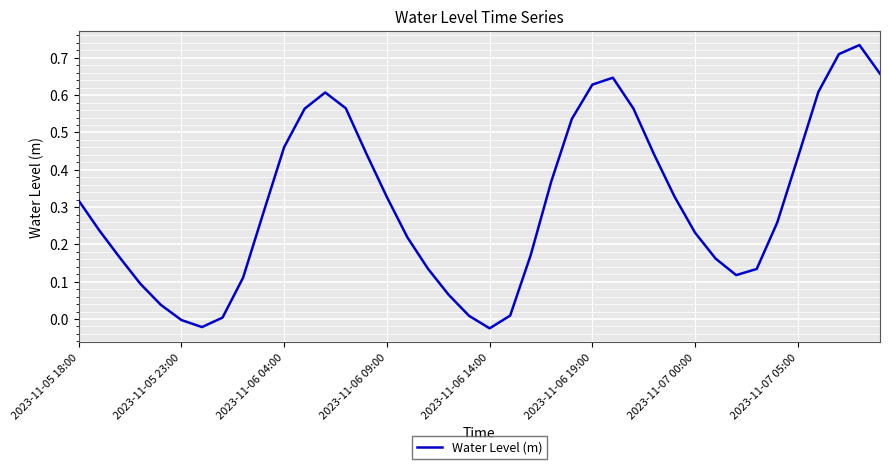

What is the difference between the maximum and minimum values?

0.8